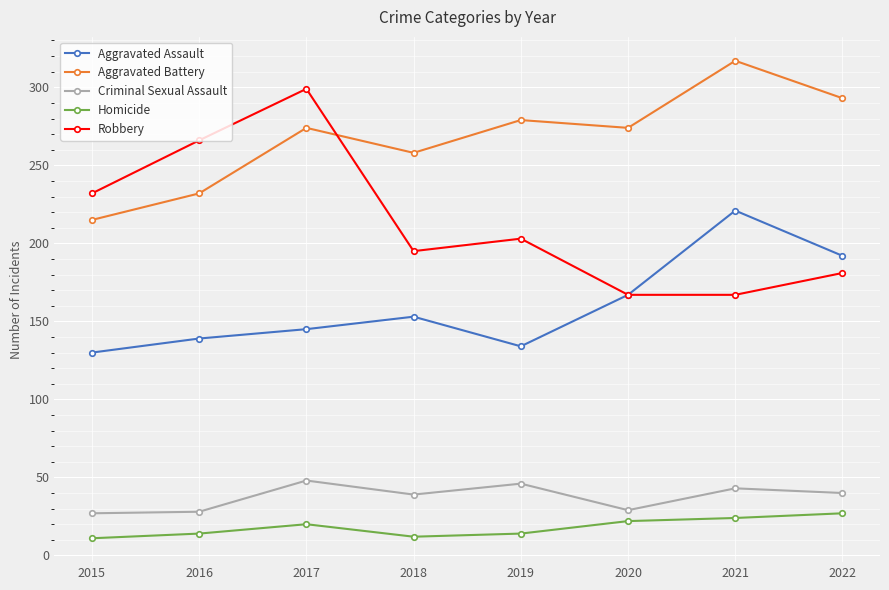

What is the value of the Aggravated Battery point at the 7th from the left?

317